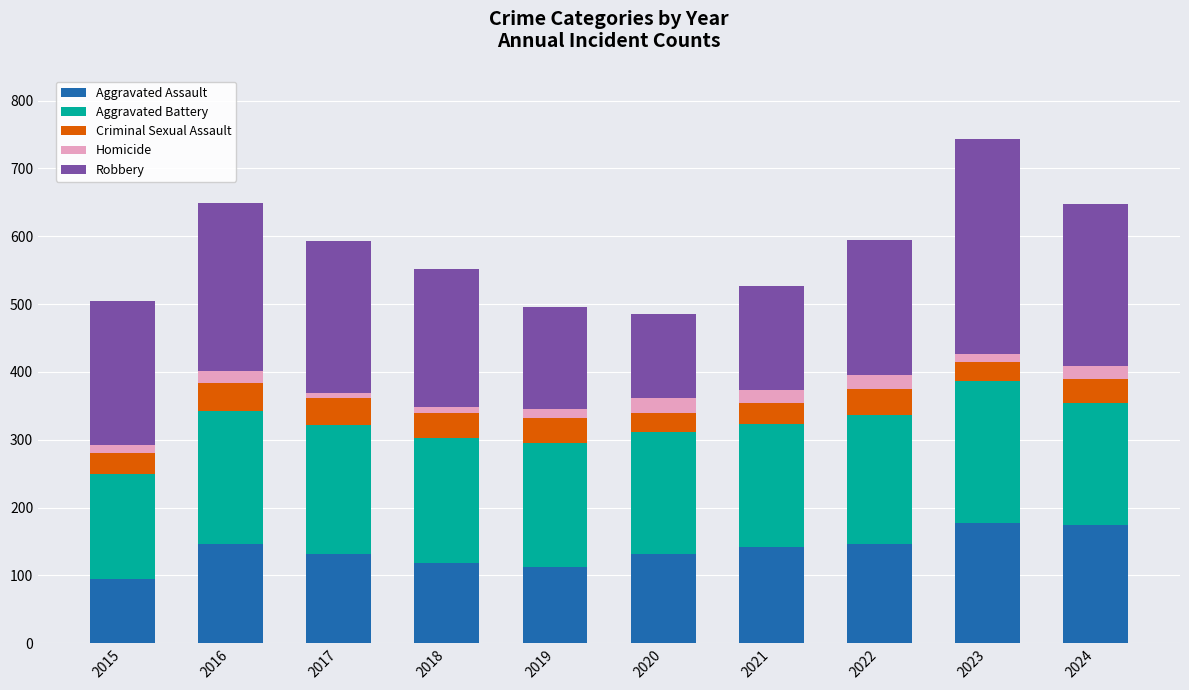

At which category is the sum across all series the highest?

2023